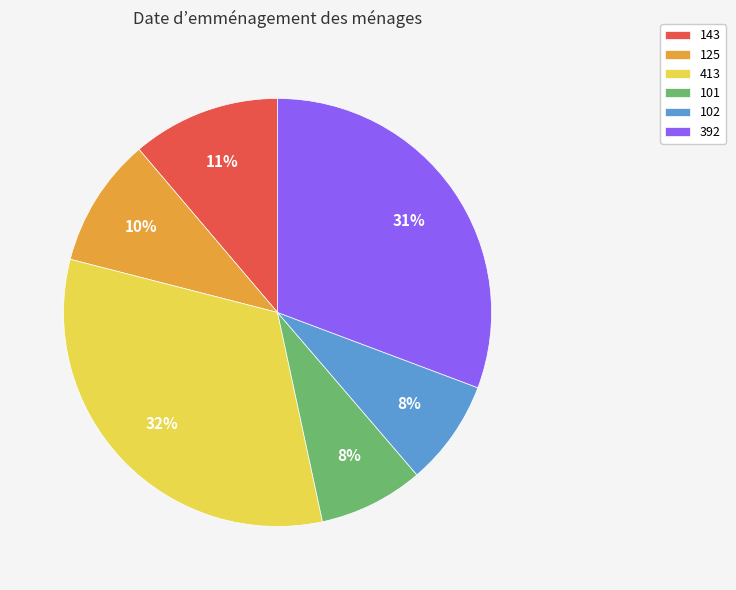

Which slice is the largest?

413